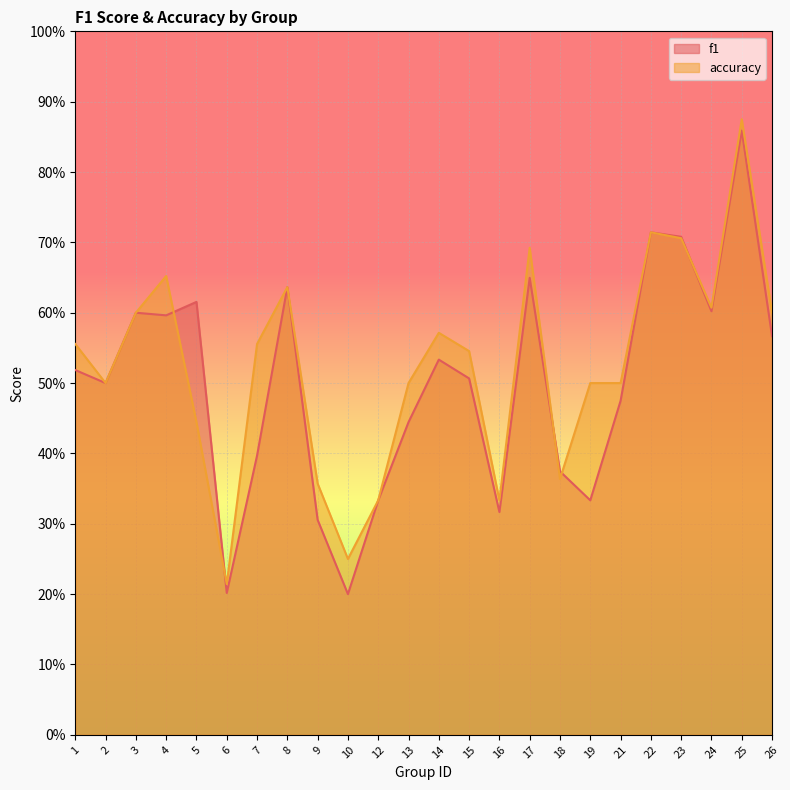

Between 10 and 25, which series saw the biggest shift?

f1